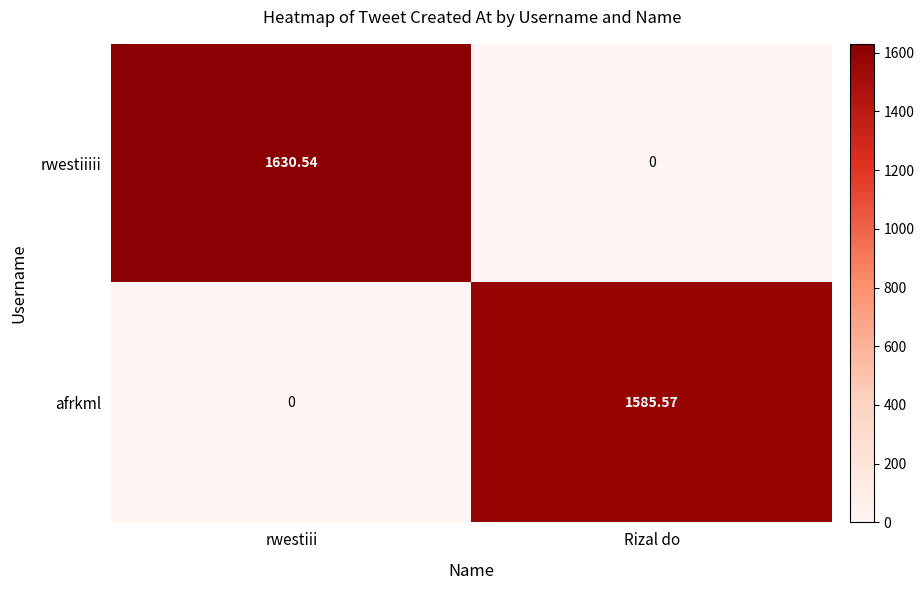

Which series has the largest total across all categories?

rwestiiiii